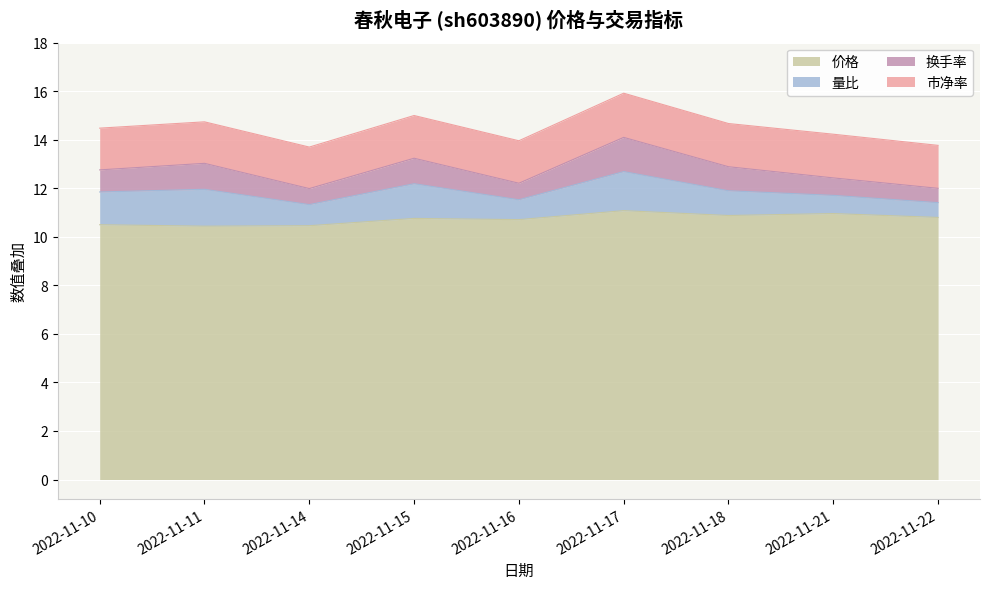

The value of 价格 at 2022-11-10 is 5.1. True or false?

False